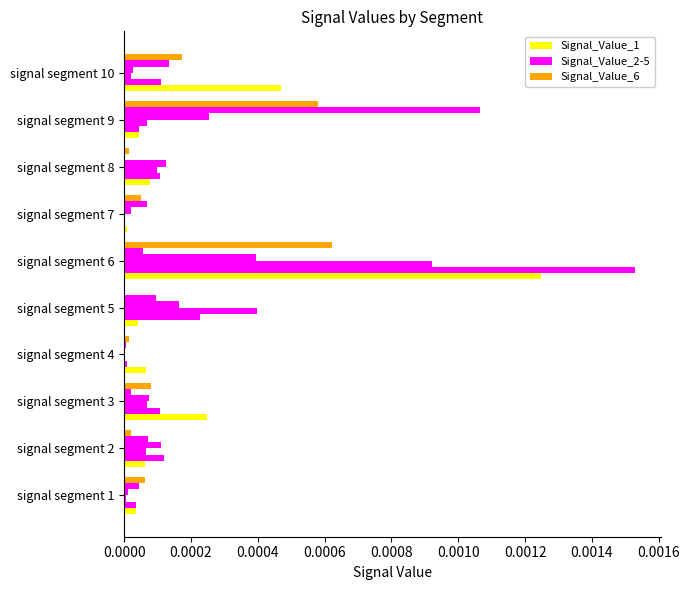

How many data points does each series have?

10